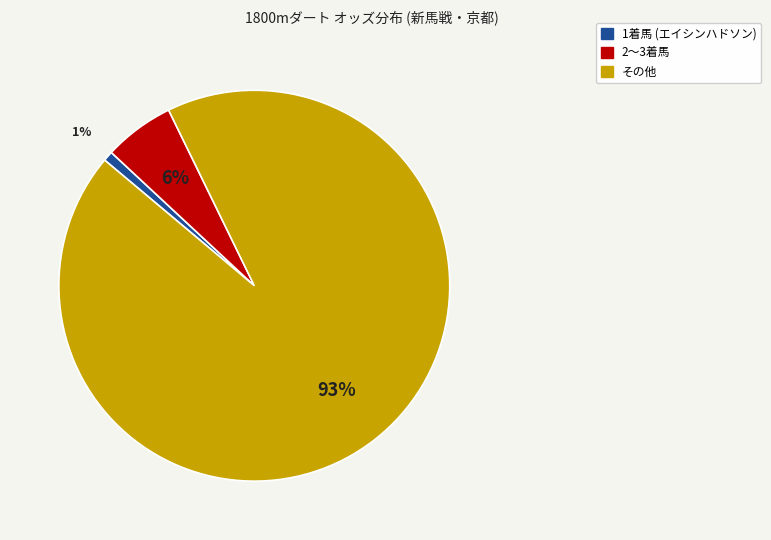

To the nearest percent, what portion does その他 represent?

93%